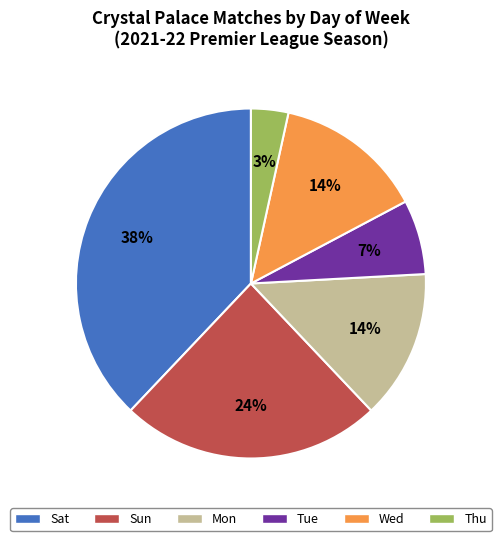

Which has a higher value, Thu or Wed?

Wed